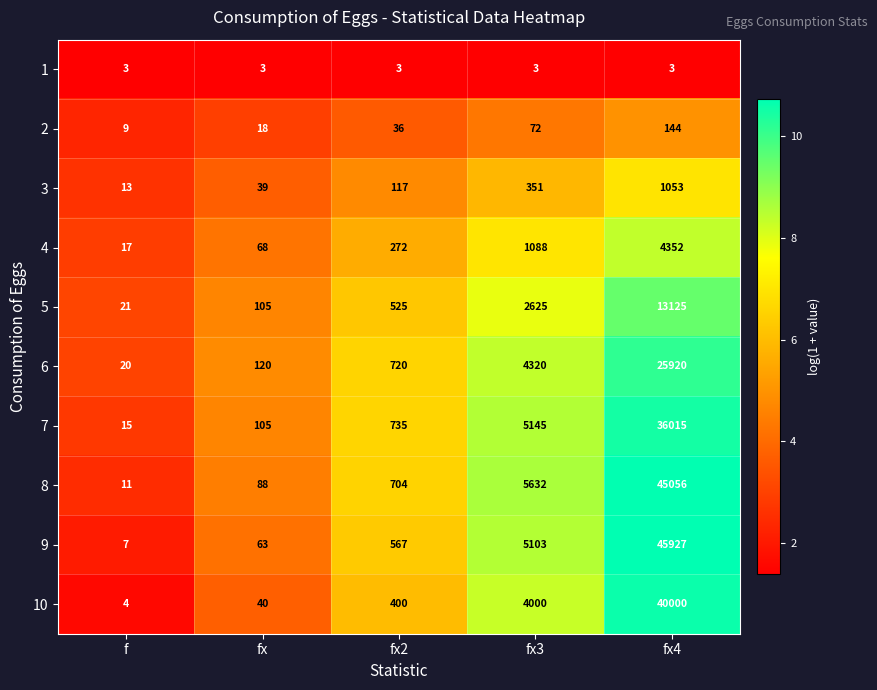

Which series has the largest range (max minus min)?

9